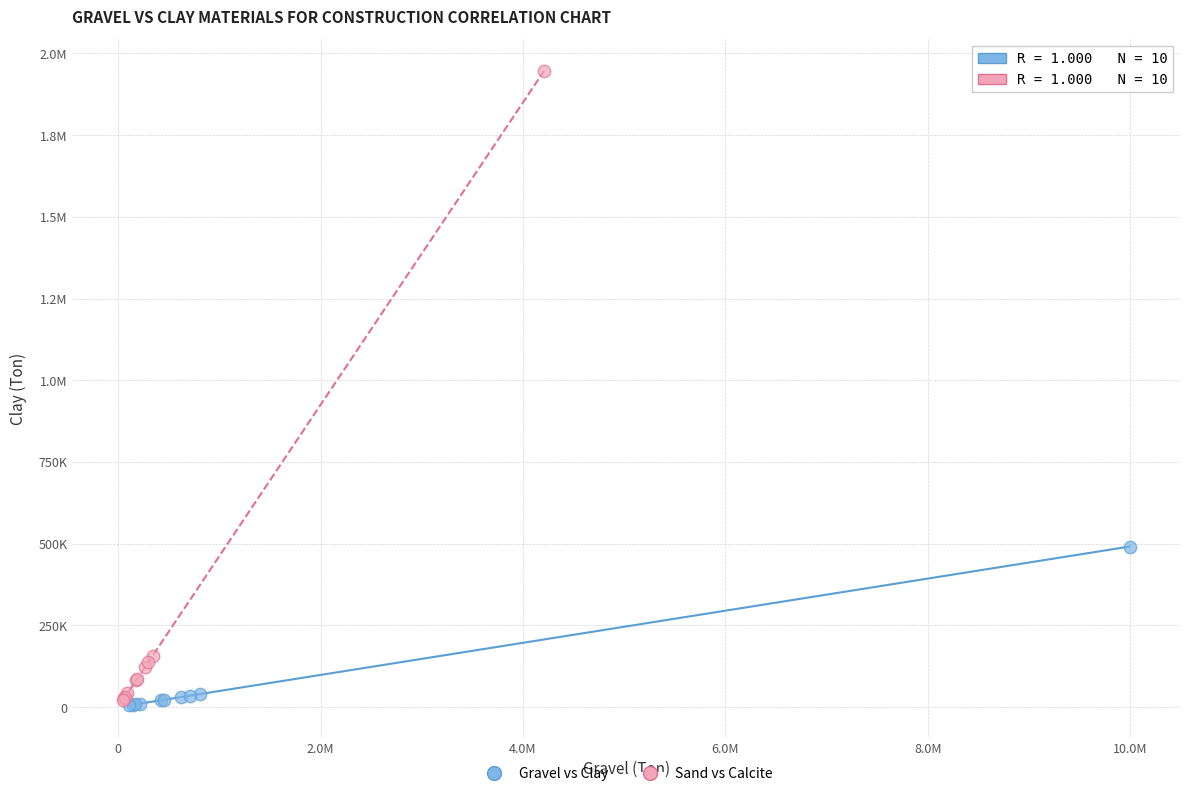

What are all the series names shown in the legend?

Gravel vs Clay, Sand vs Calcite